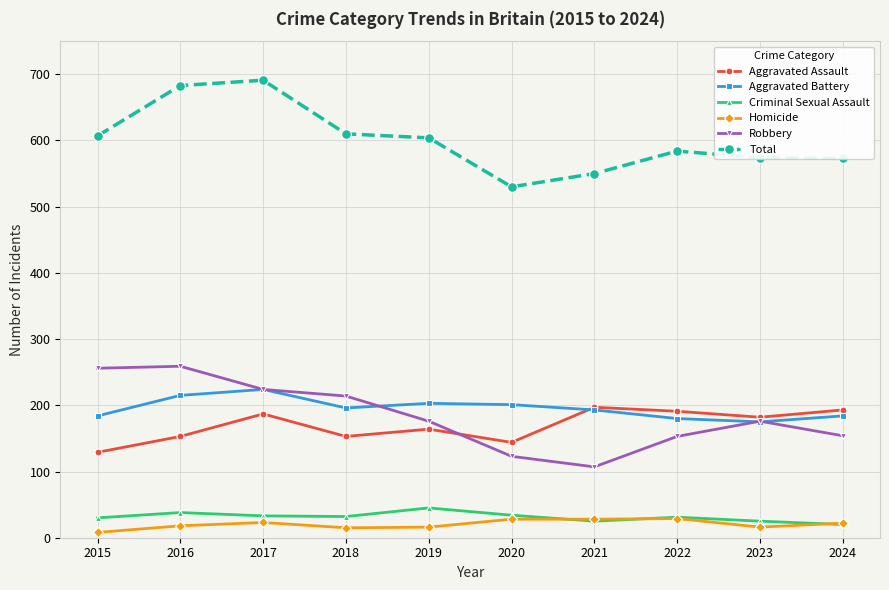

Which series changed the most between 2018 and 2019?

Robbery